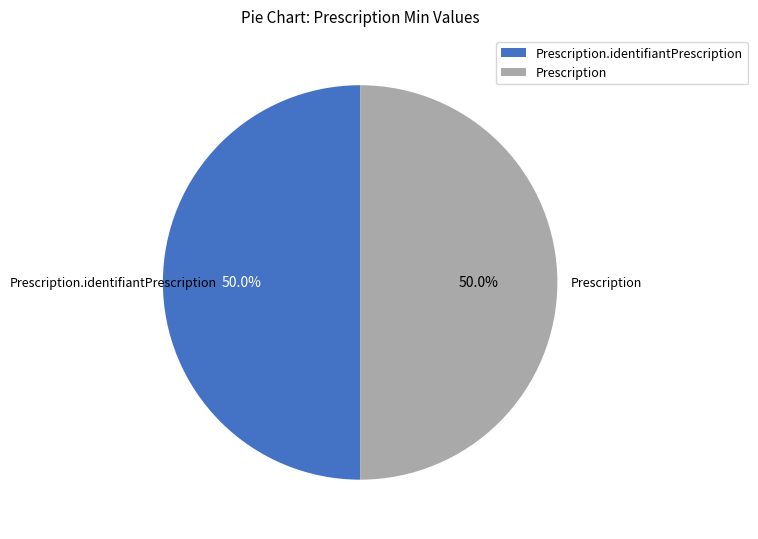

Count the number of slices in the pie.

2